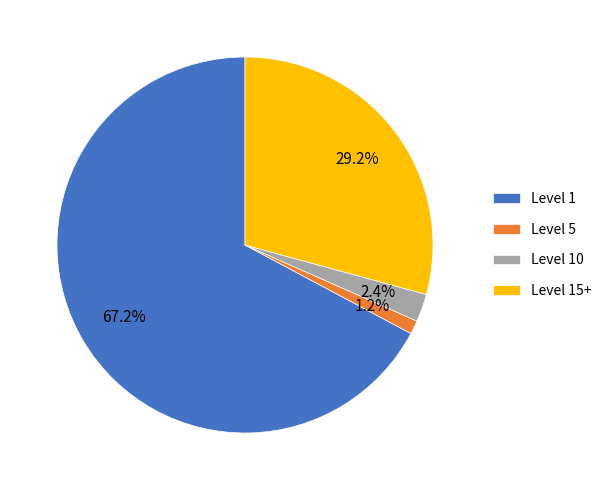

Which slice is the smallest?

Level 5